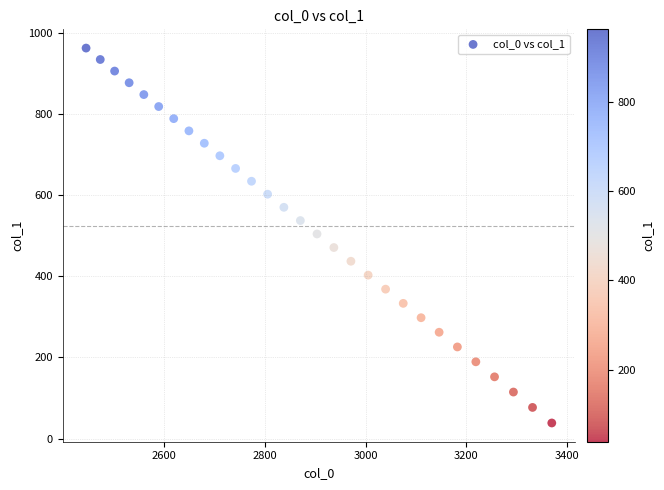

What is the range of X values (max minus min)?

922.9